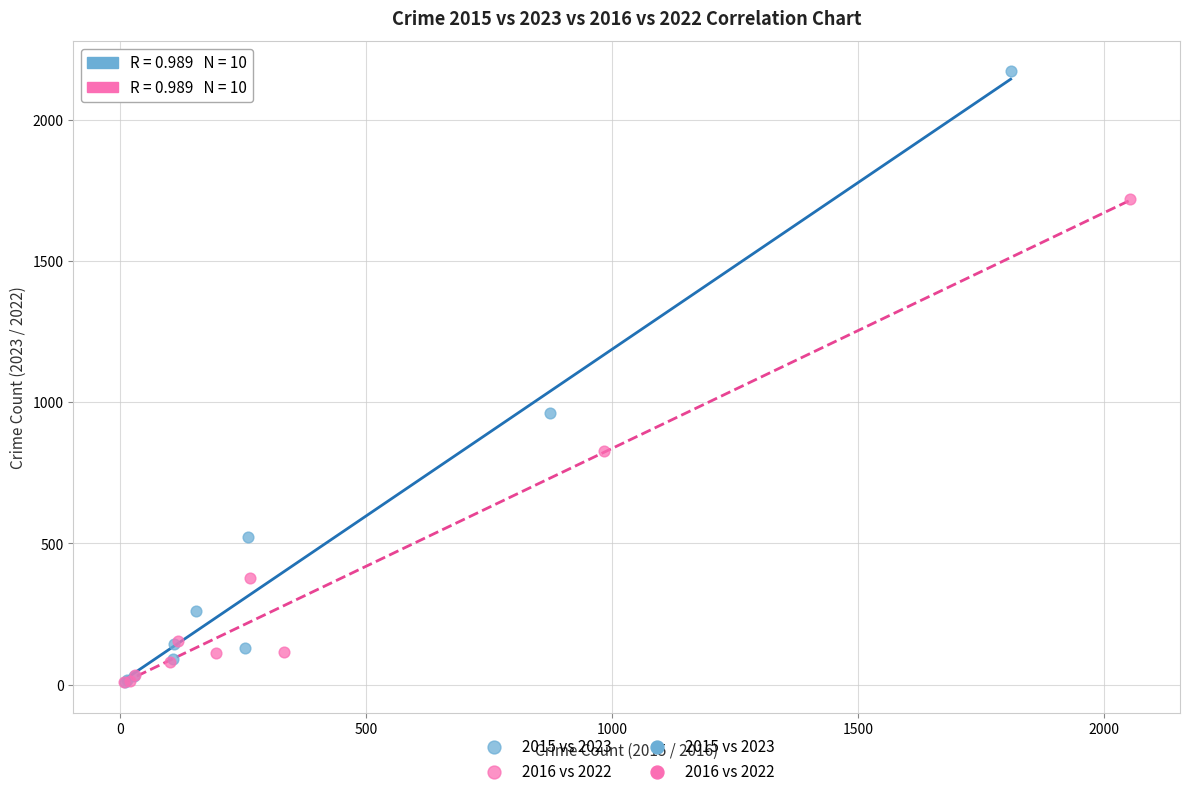

Which series has the widest spread of Y values?

2015 vs 2023